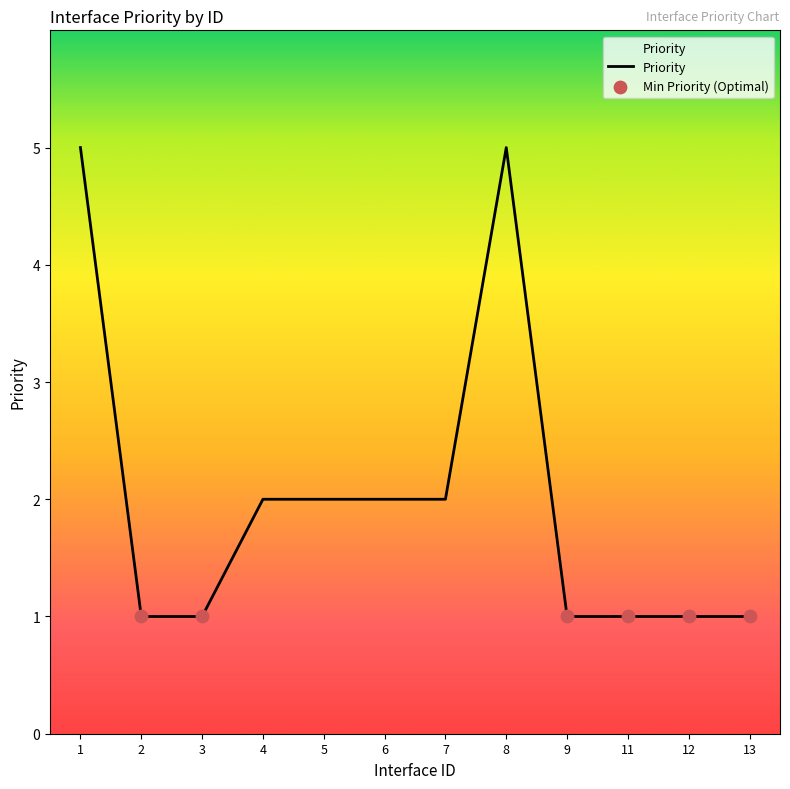

Between 2 and 7, which is larger?

7